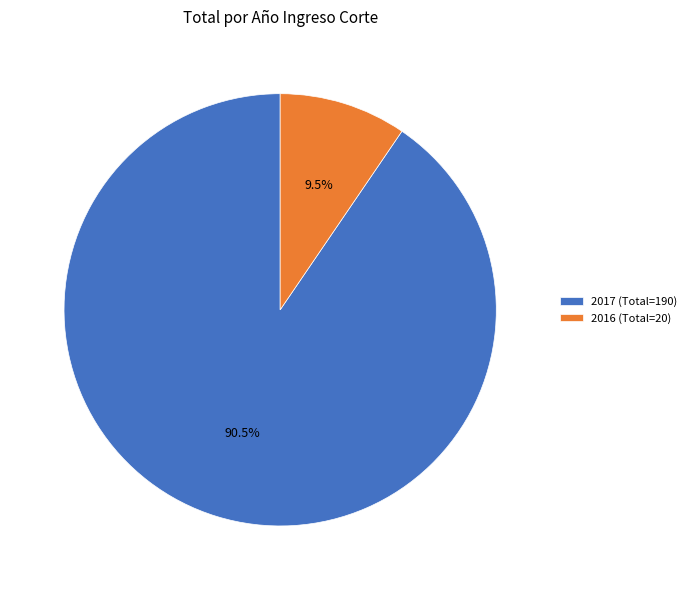

To the nearest percent, what is the difference between the largest and smallest slice percentages?

81%